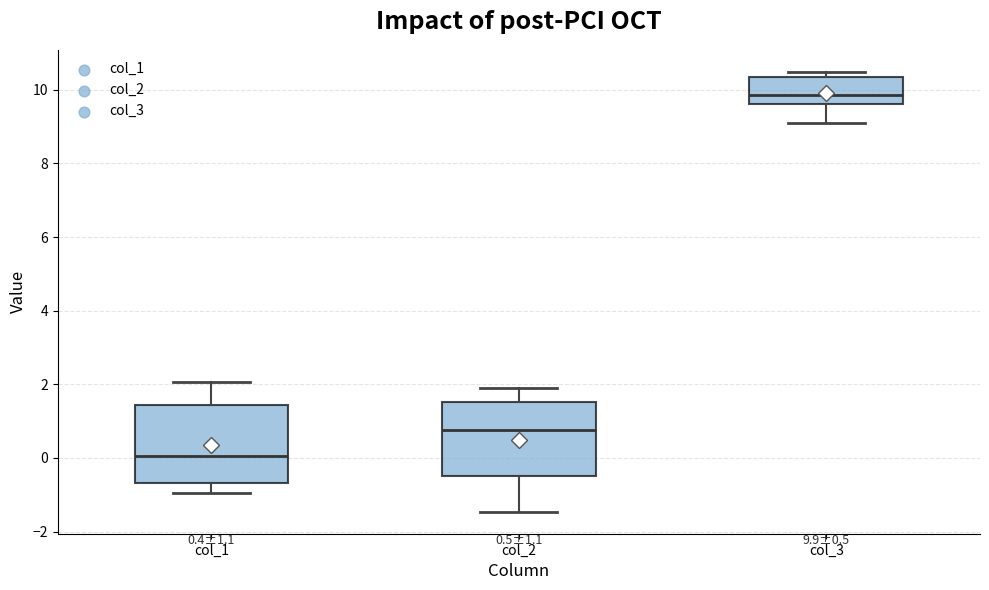

Which box's median line is the highest?

col_3